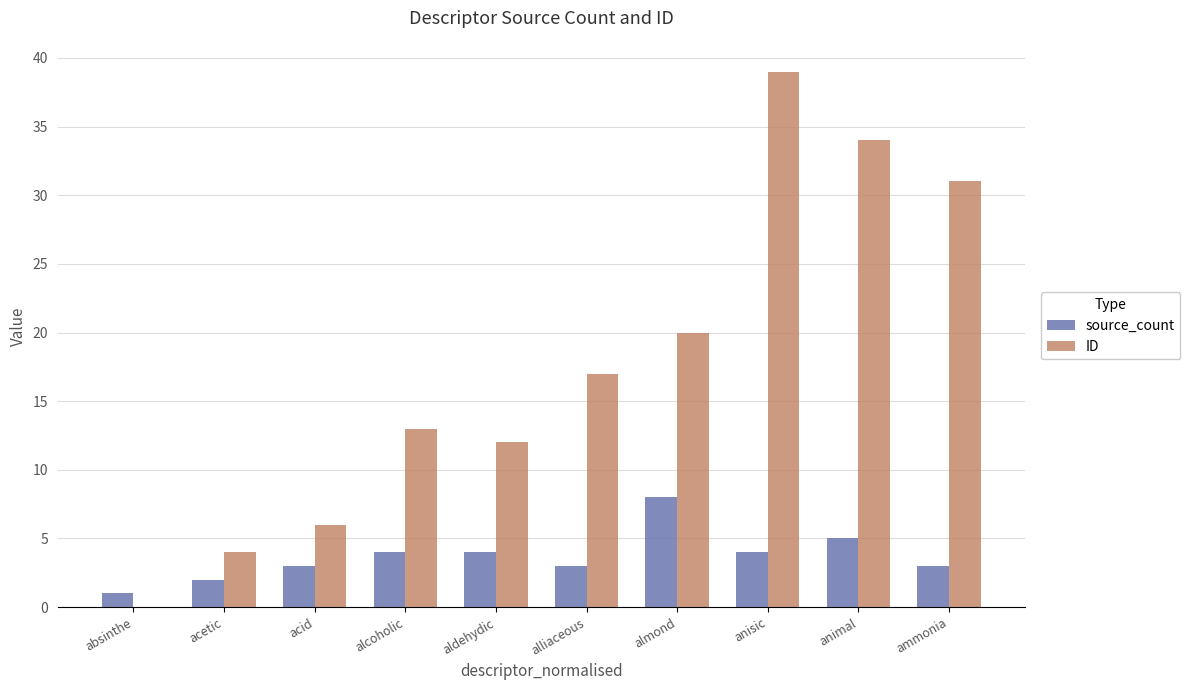

What is the sum of all source_count values?

37